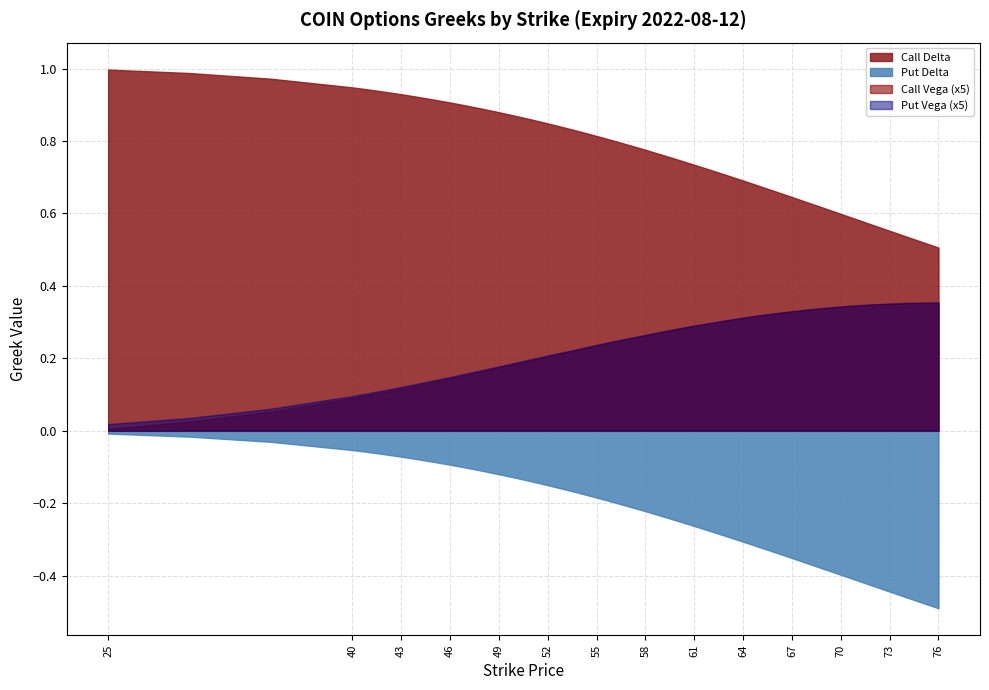

Is it true that Put Delta equals -0.5 at 74?

True